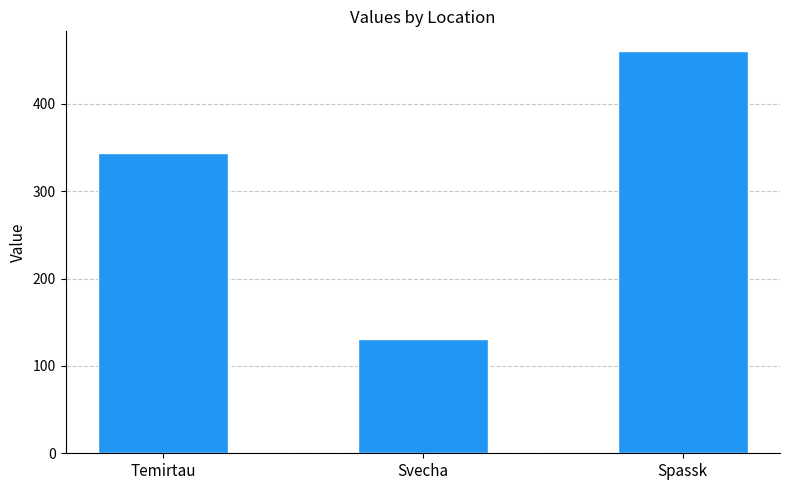

Reading left to right, what are all the values shown in this chart?

344	131	460